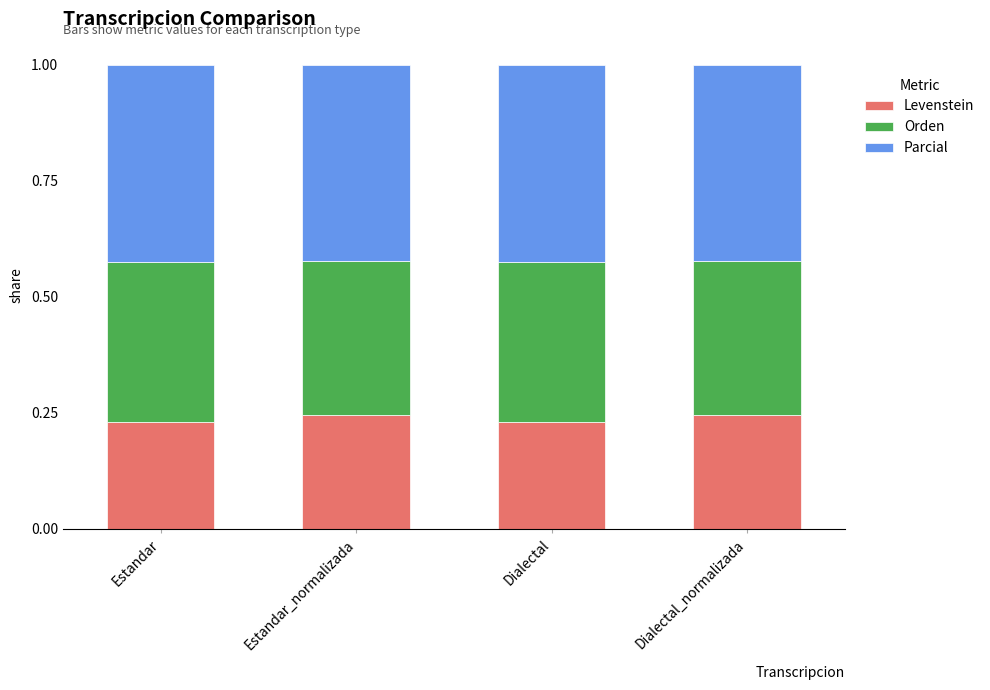

Is it true that Levenstein equals 0.1 at Estandar_normalizada?

False